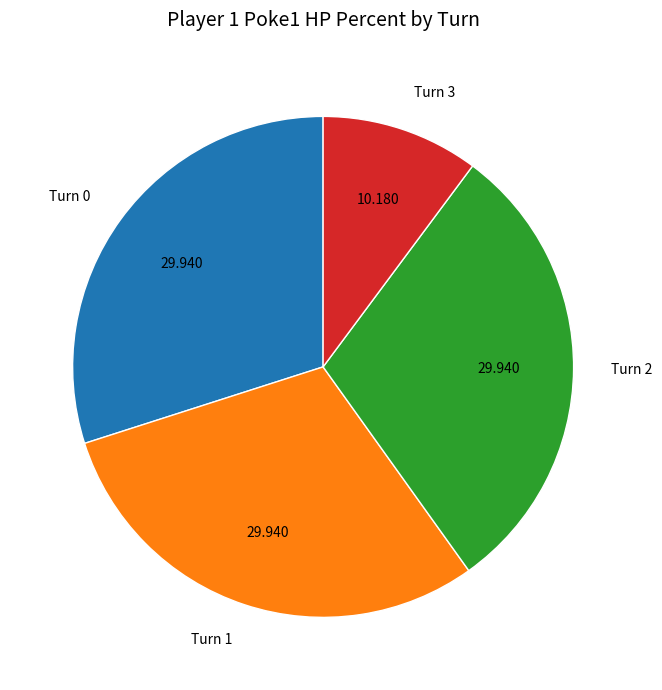

Is there a majority slice in this chart?

No